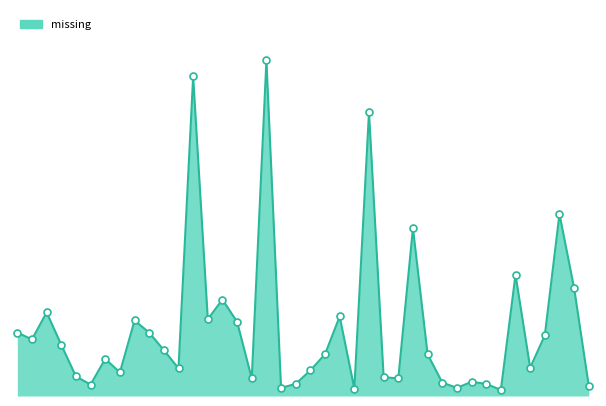

How many lines are shown in the chart?

1